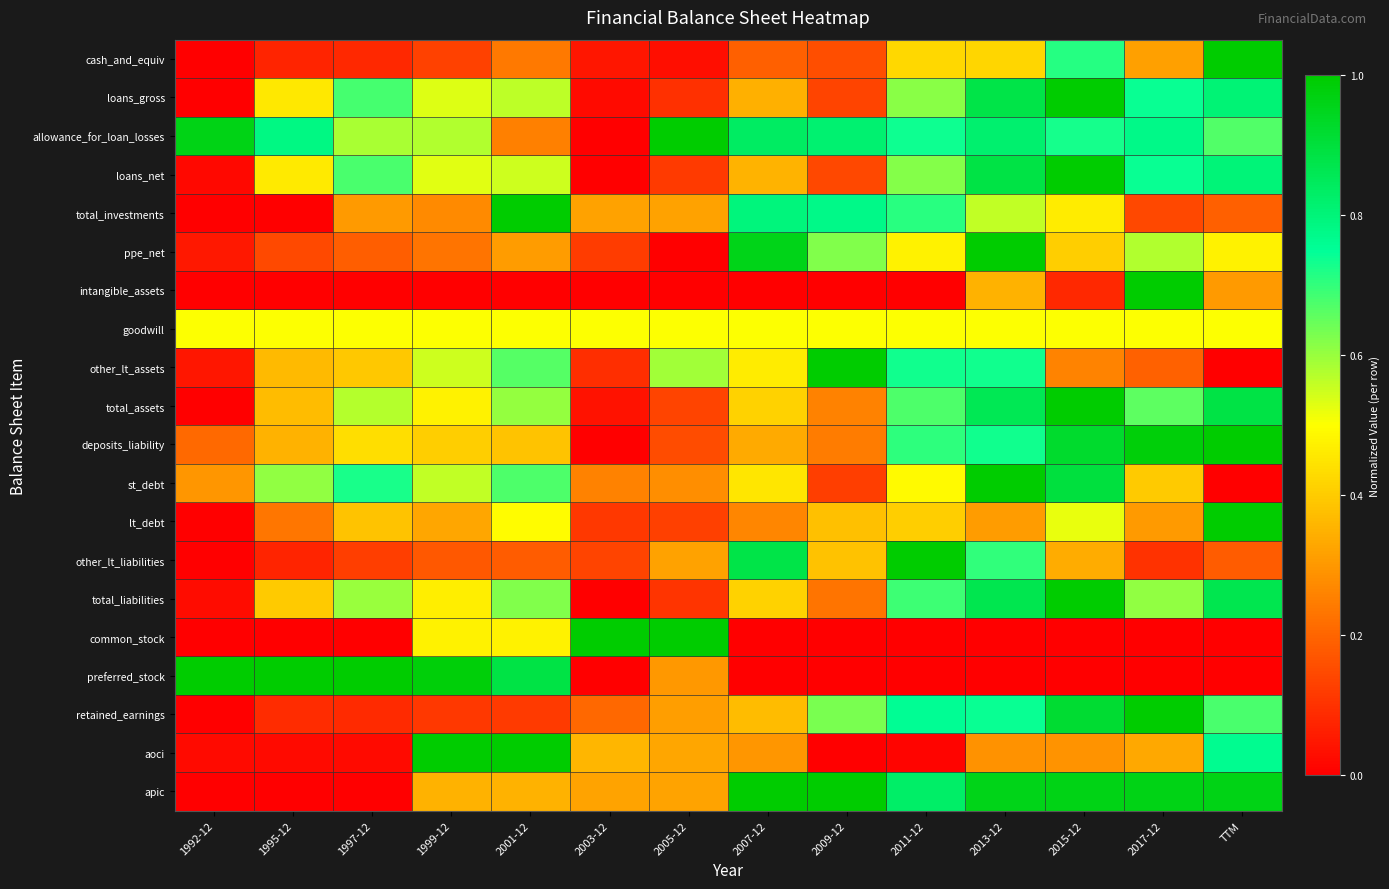

At which category is the sum across all series the highest?

2013-12